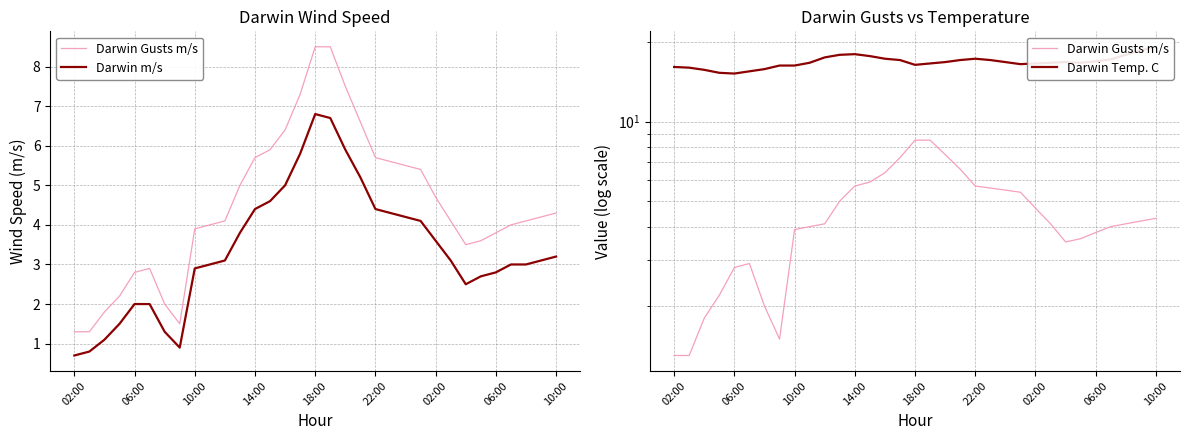

What is the greatest value displayed?

19.2